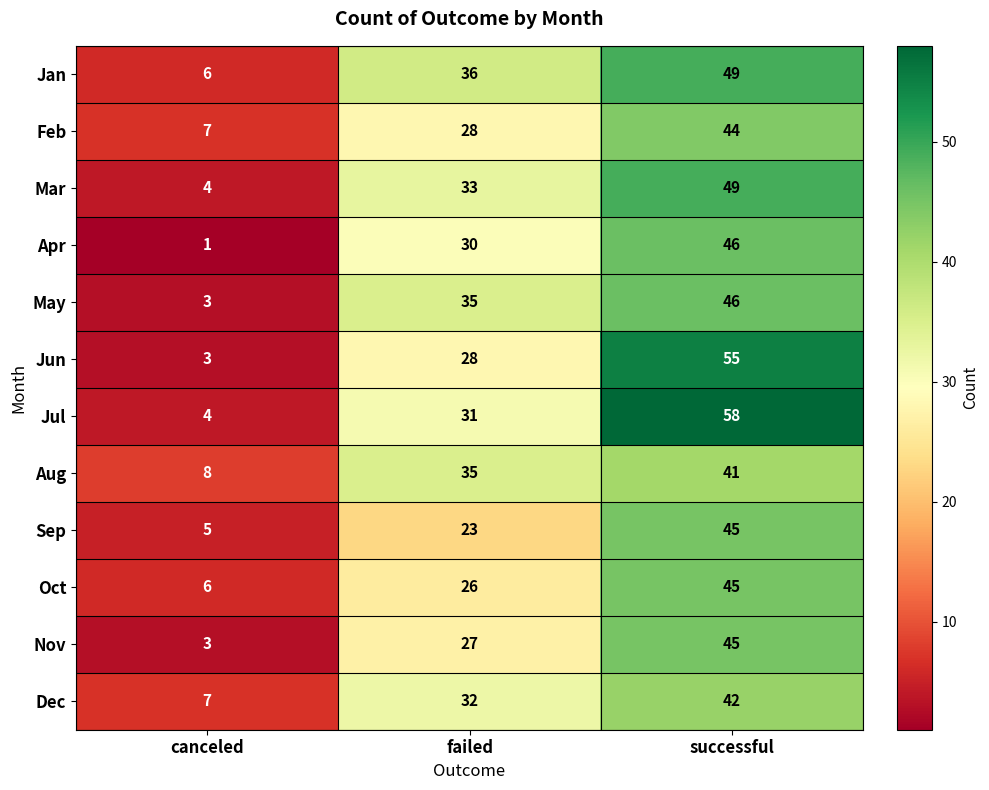

Rank the categories by Jan value from lowest to highest.

canceled, failed, successful